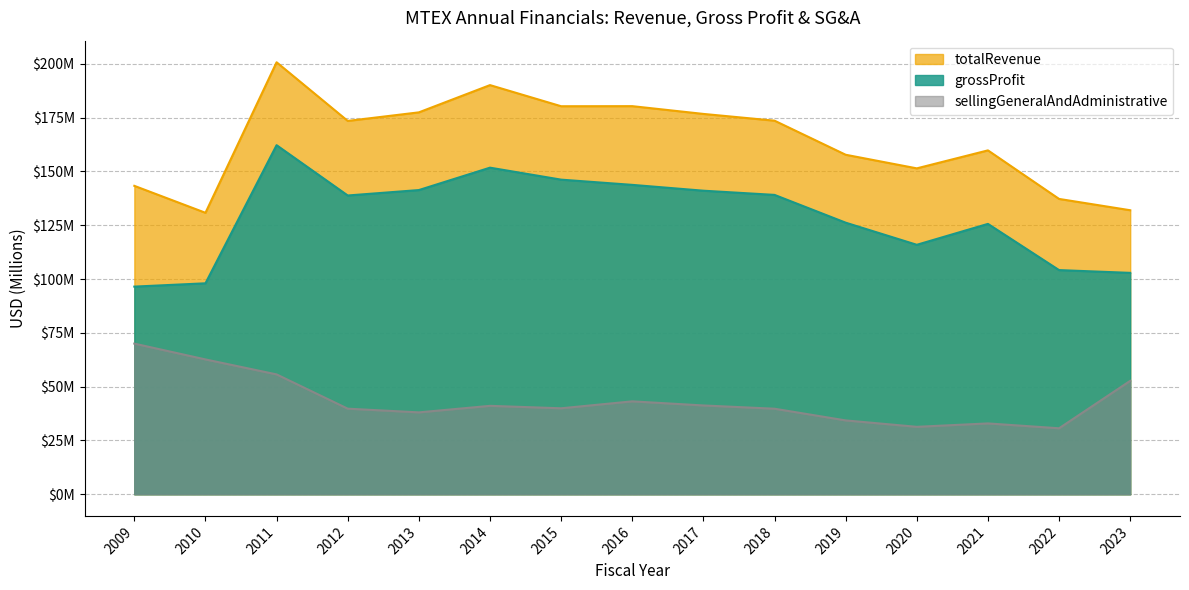

At which label is sellingGeneralAndAdministrative closest to 50?

2023